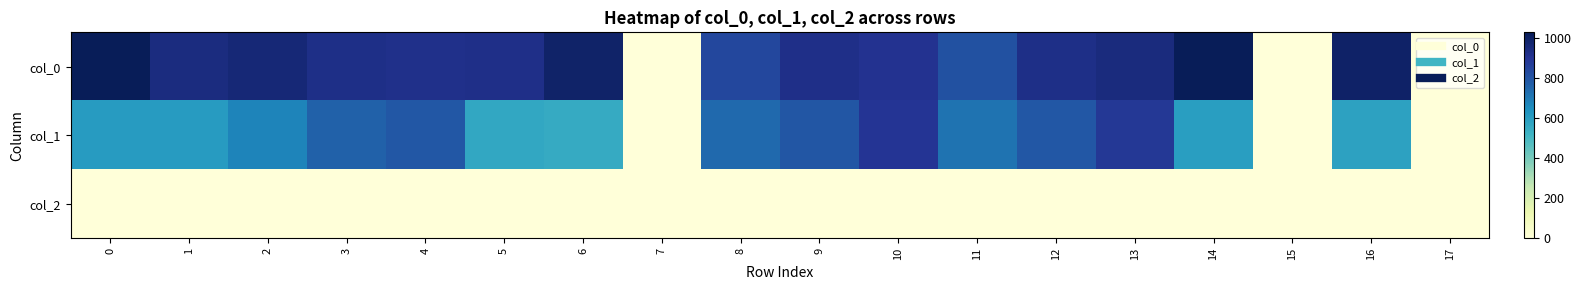

Which series has the largest total across all categories?

col_0